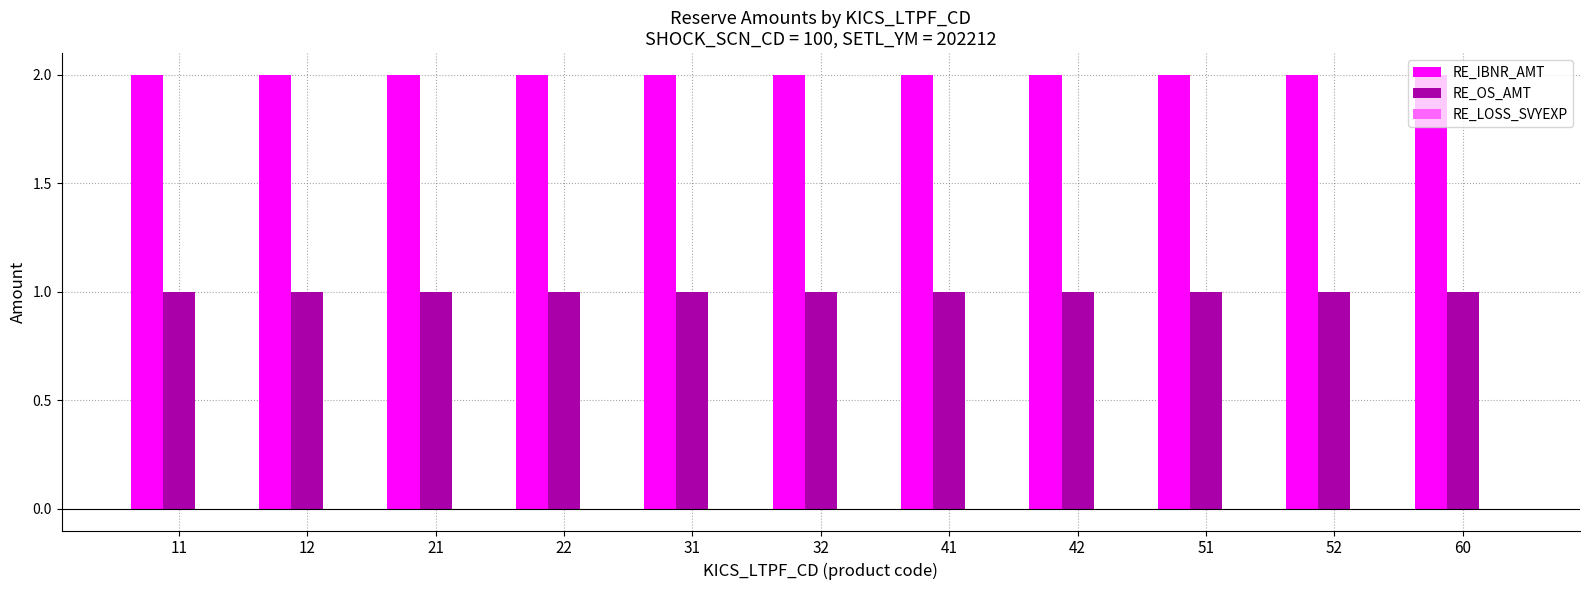

List the series in order of their overall mean, lowest first.

RE_OS_AMT, RE_IBNR_AMT